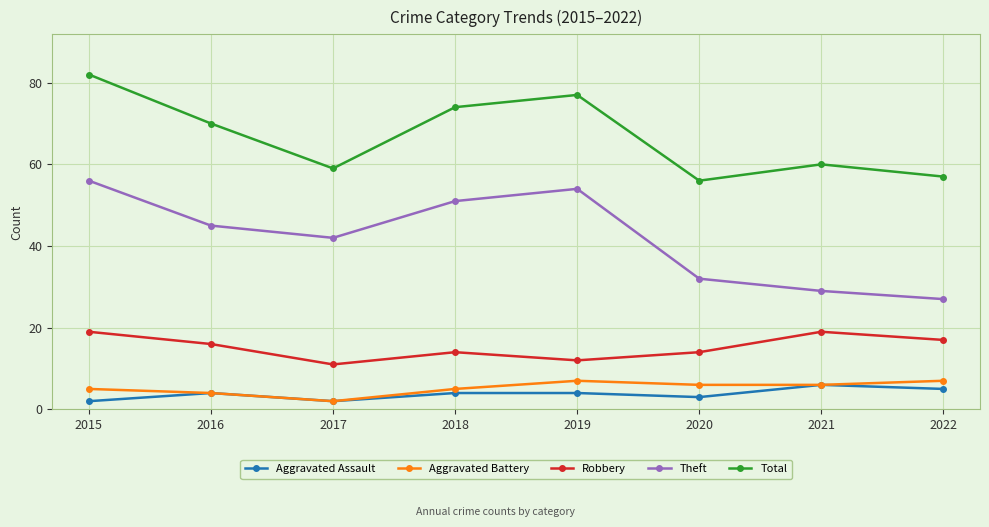

What is the sum of the Aggravated Battery values at 2022 and 2020?

13